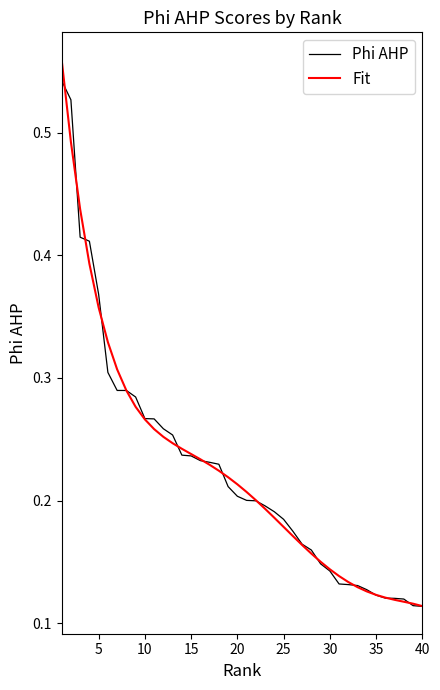

Which series has the largest range (max minus min)?

Fit